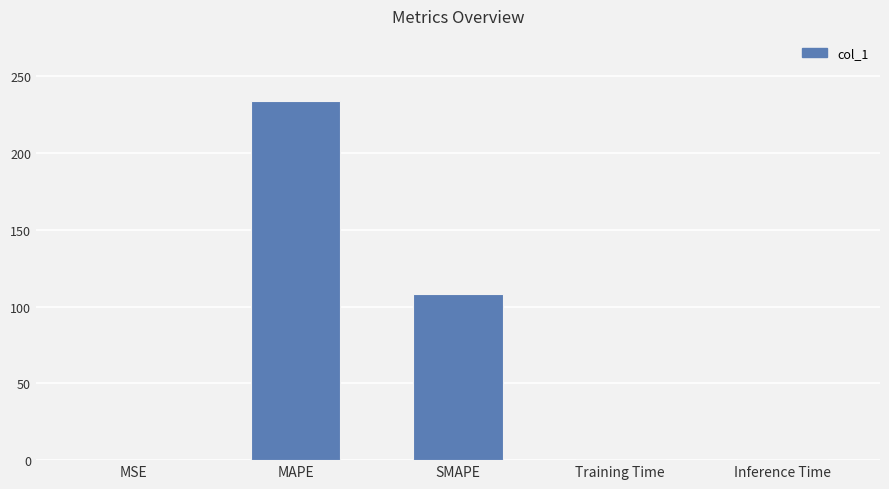

What is the maximum value shown in the chart?

234.1